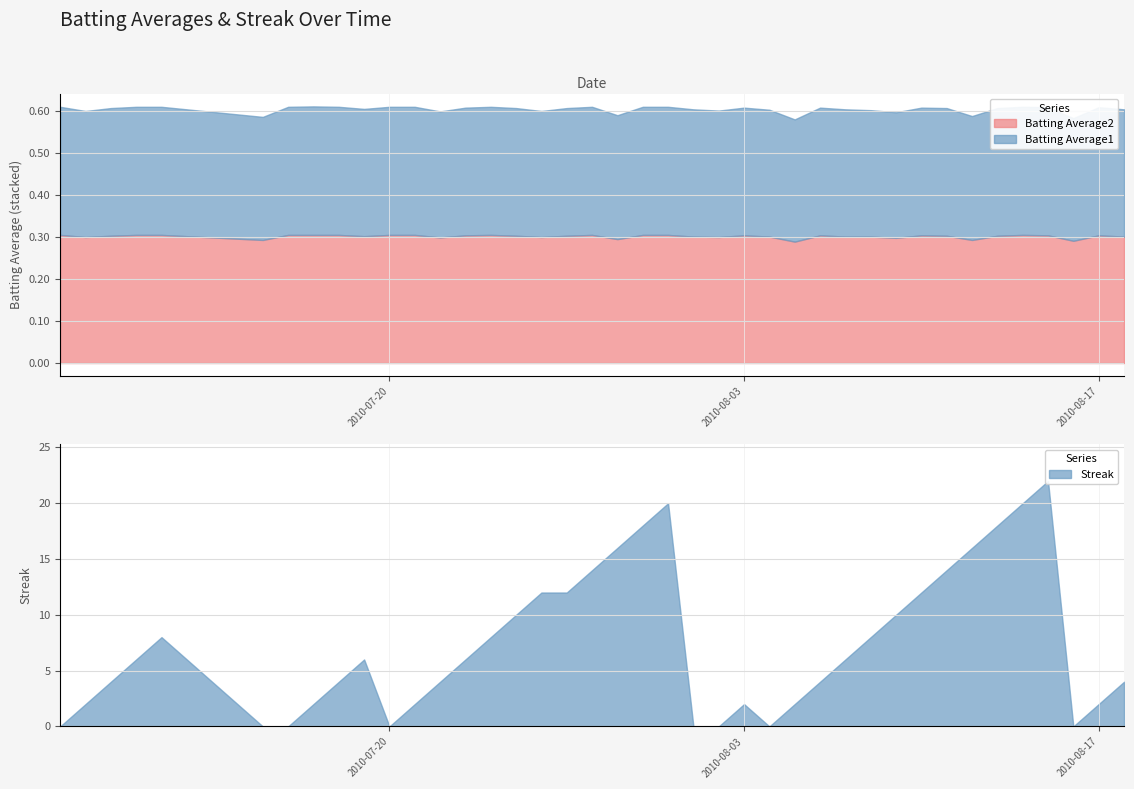

How many distinct data groups are displayed?

3